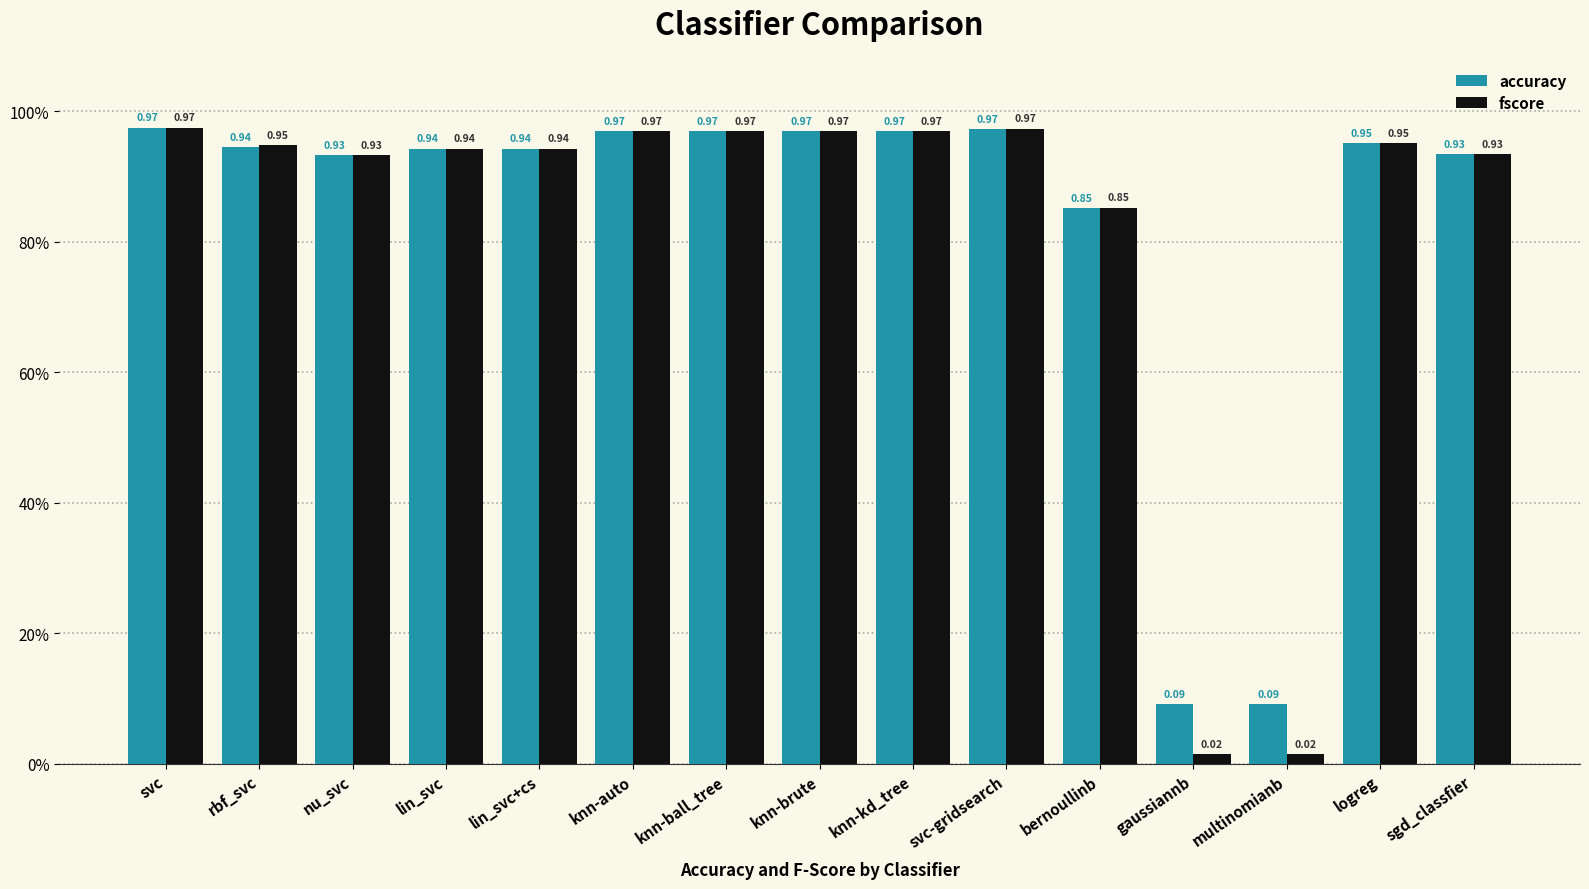

Reading right to left, list all the values displayed in this chart.

accuracy: 0.9	1.0	0.1	0.1	0.9	1.0	1.0	1.0	1.0	1.0	0.9	0.9	0.9	0.9	1.0
fscore: 0.9	1.0	0.0	0.0	0.9	1.0	1.0	1.0	1.0	1.0	0.9	0.9	0.9	0.9	1.0